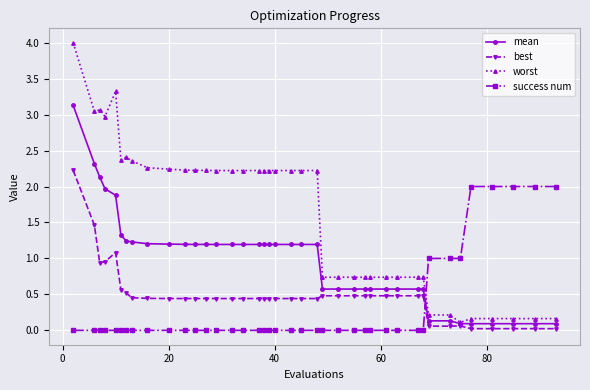

How many distinct data groups are displayed?

4